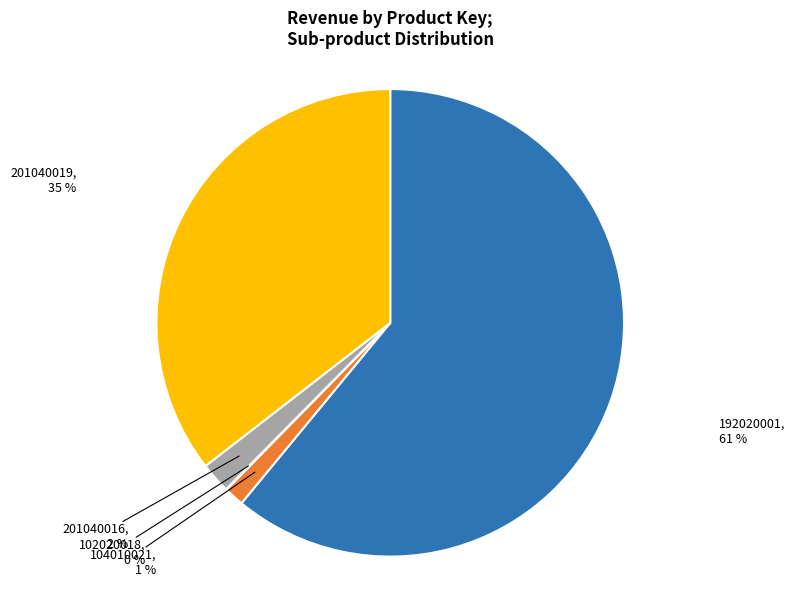

Which category has the biggest portion of the pie?

192020001